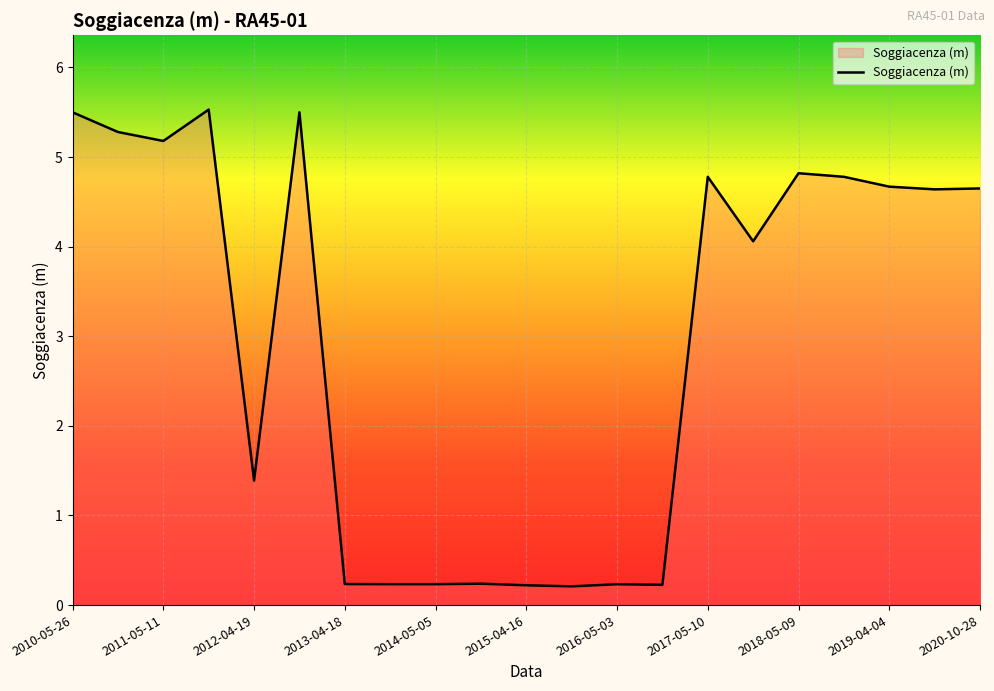

Does the chart display data point markers on the line(s)?

No